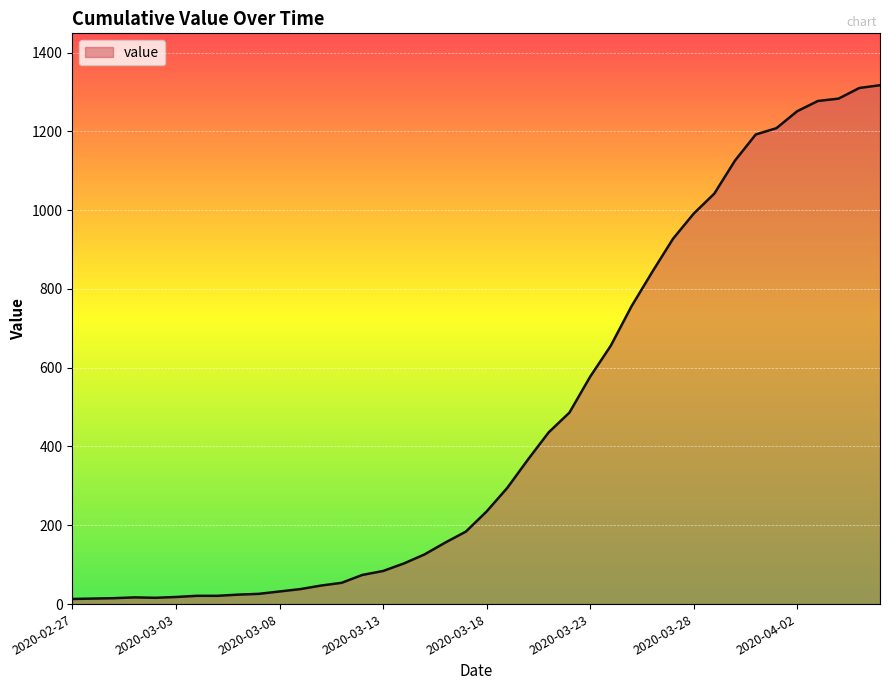

What is the maximum value shown in the chart?

1317